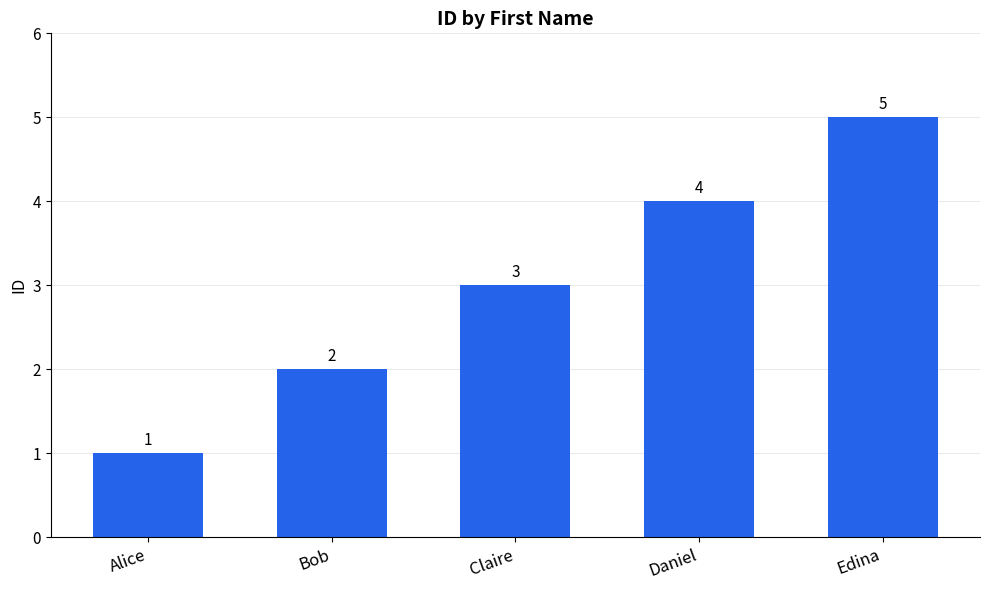

What is the change in value from Daniel to Edina?

+1